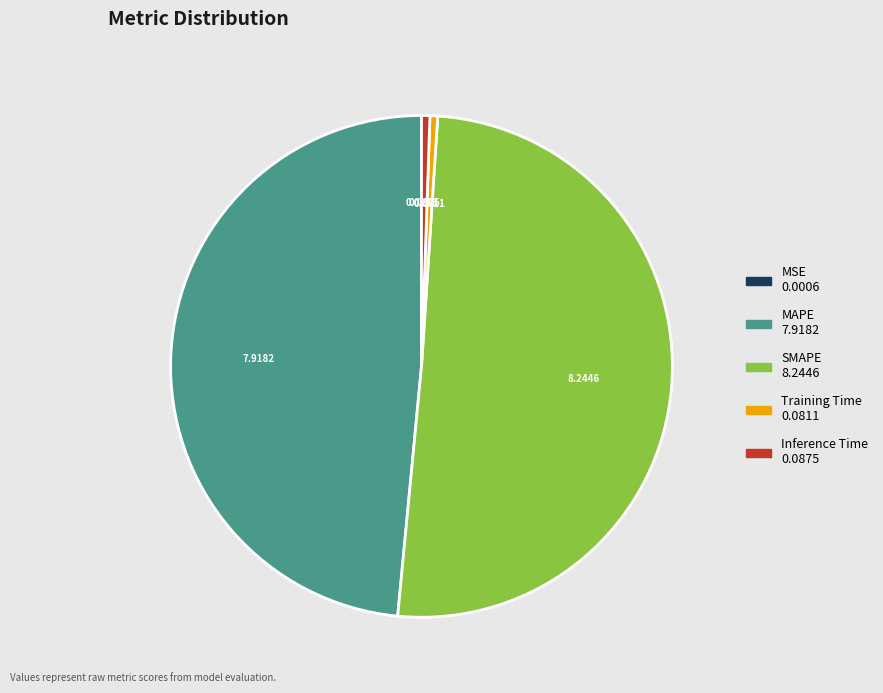

Which category has the biggest portion of the pie?

SMAPE